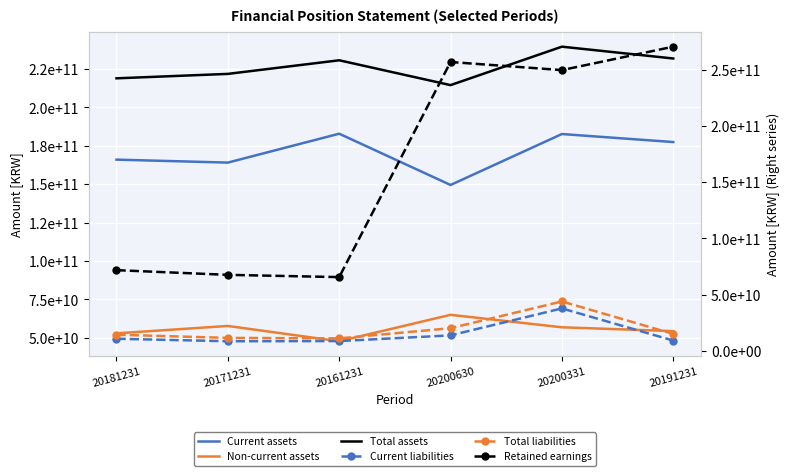

Rank the series by their maximum value, from highest to lowest.

Retained earnings, Total assets, Current assets, Non-current assets, Total liabilities, Current liabilities